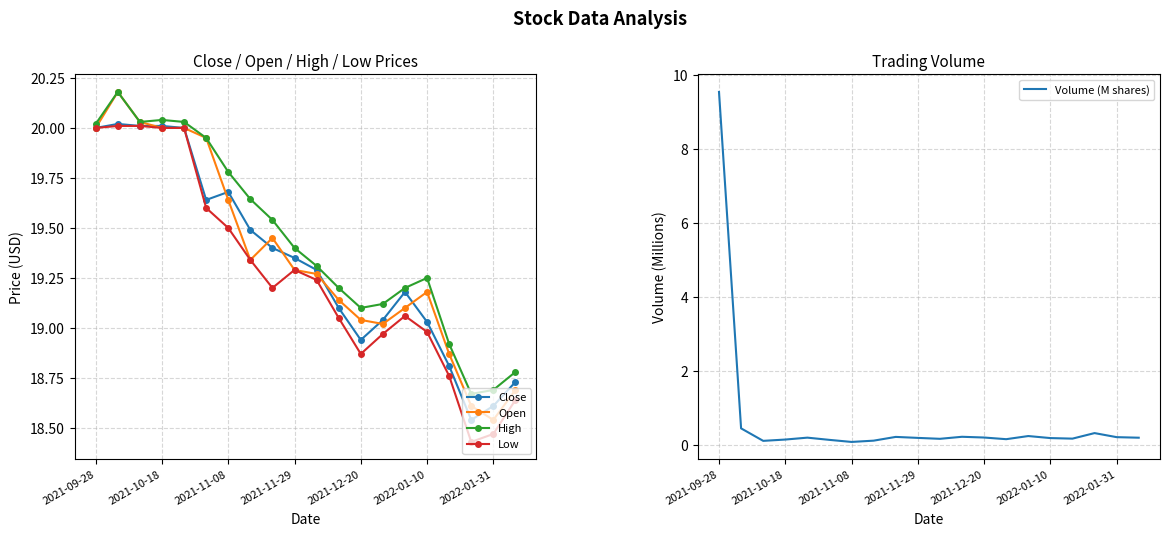

True or false: Low has more than 0 interior local peaks.

True